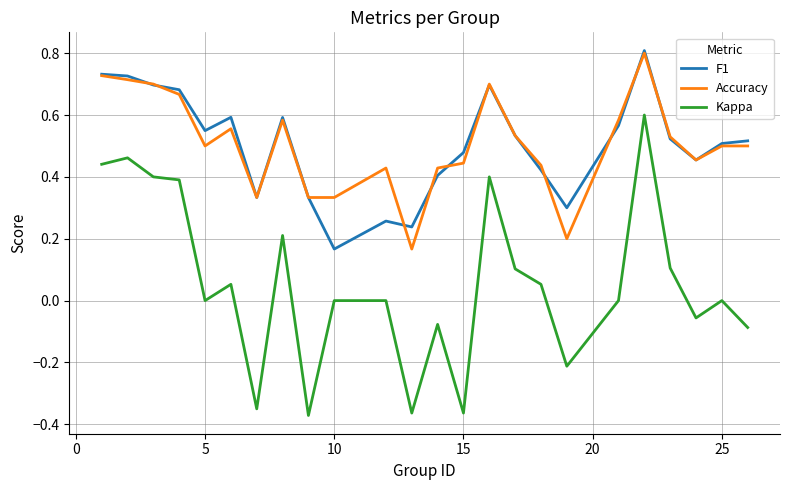

True or false: Kappa and Accuracy intersect in this chart.

False